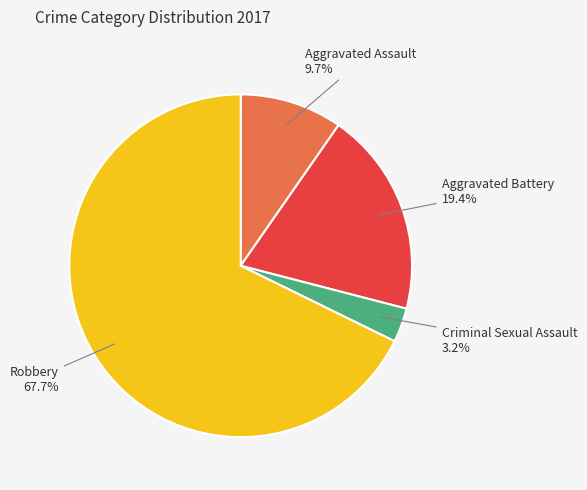

How many segments does this pie chart have?

4